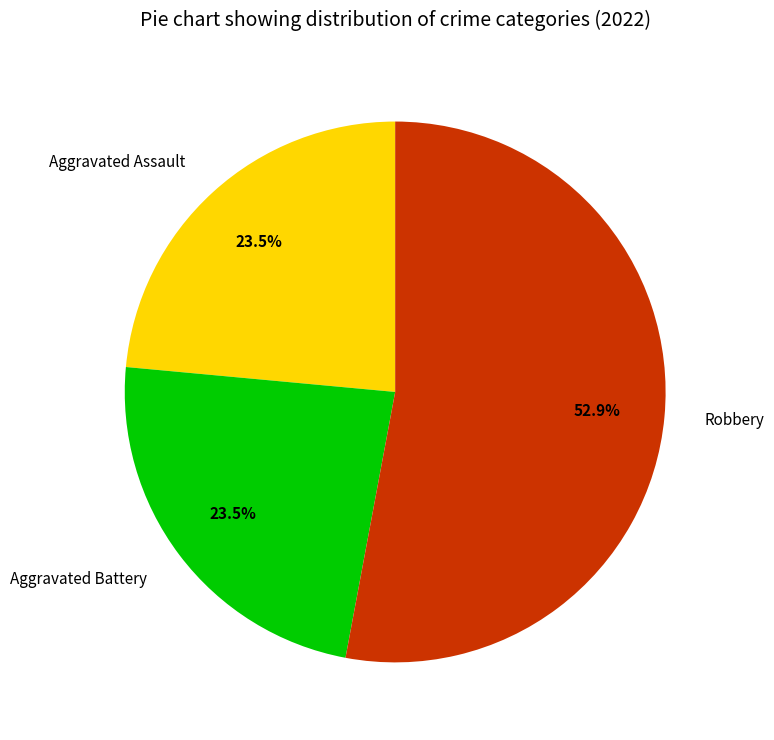

Approximately how many times larger is the value at Aggravated Battery compared to Robbery?

0.4